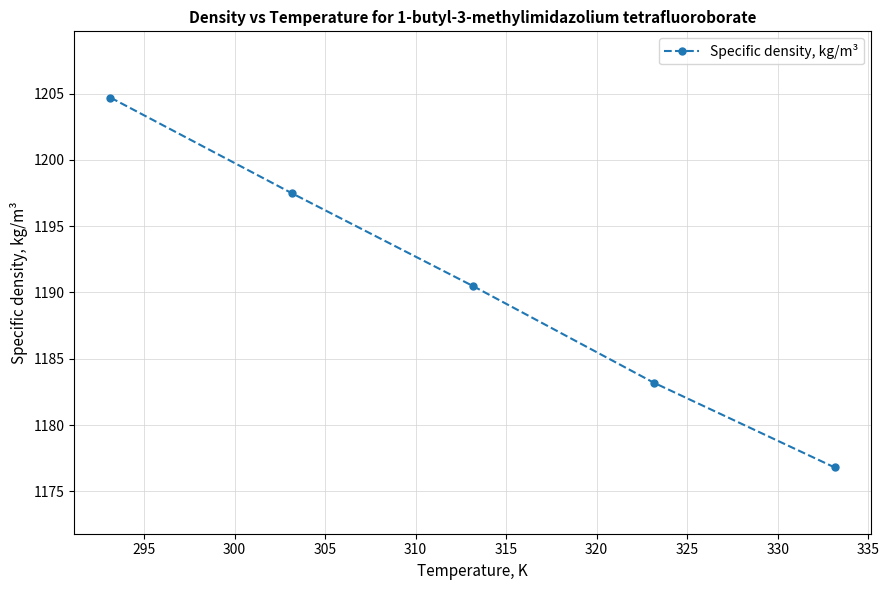

What is the greatest value displayed?

1204.7